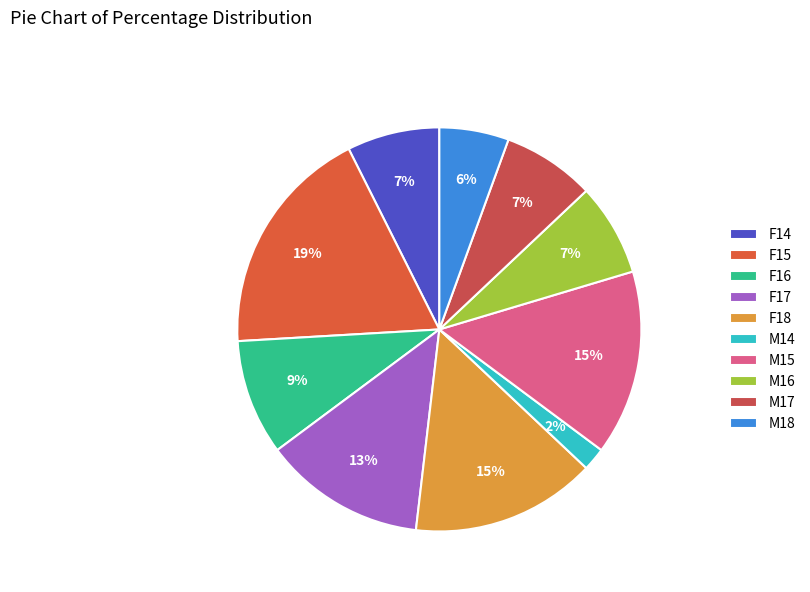

What is the total percentage of F18 and M14?

16.7%